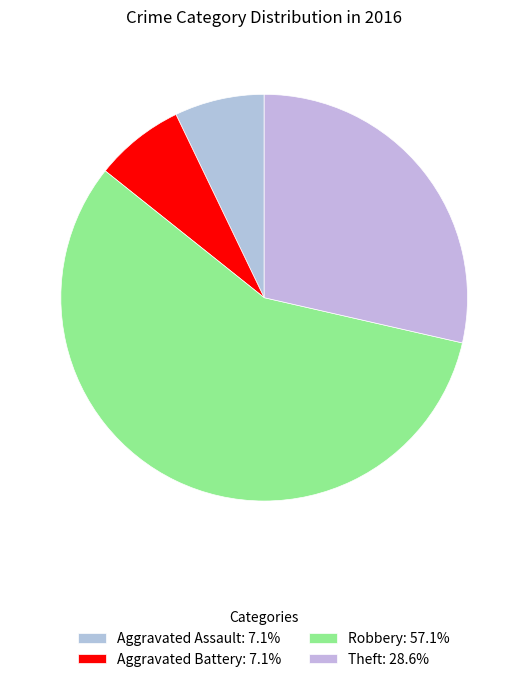

How many slices are in this pie chart?

4